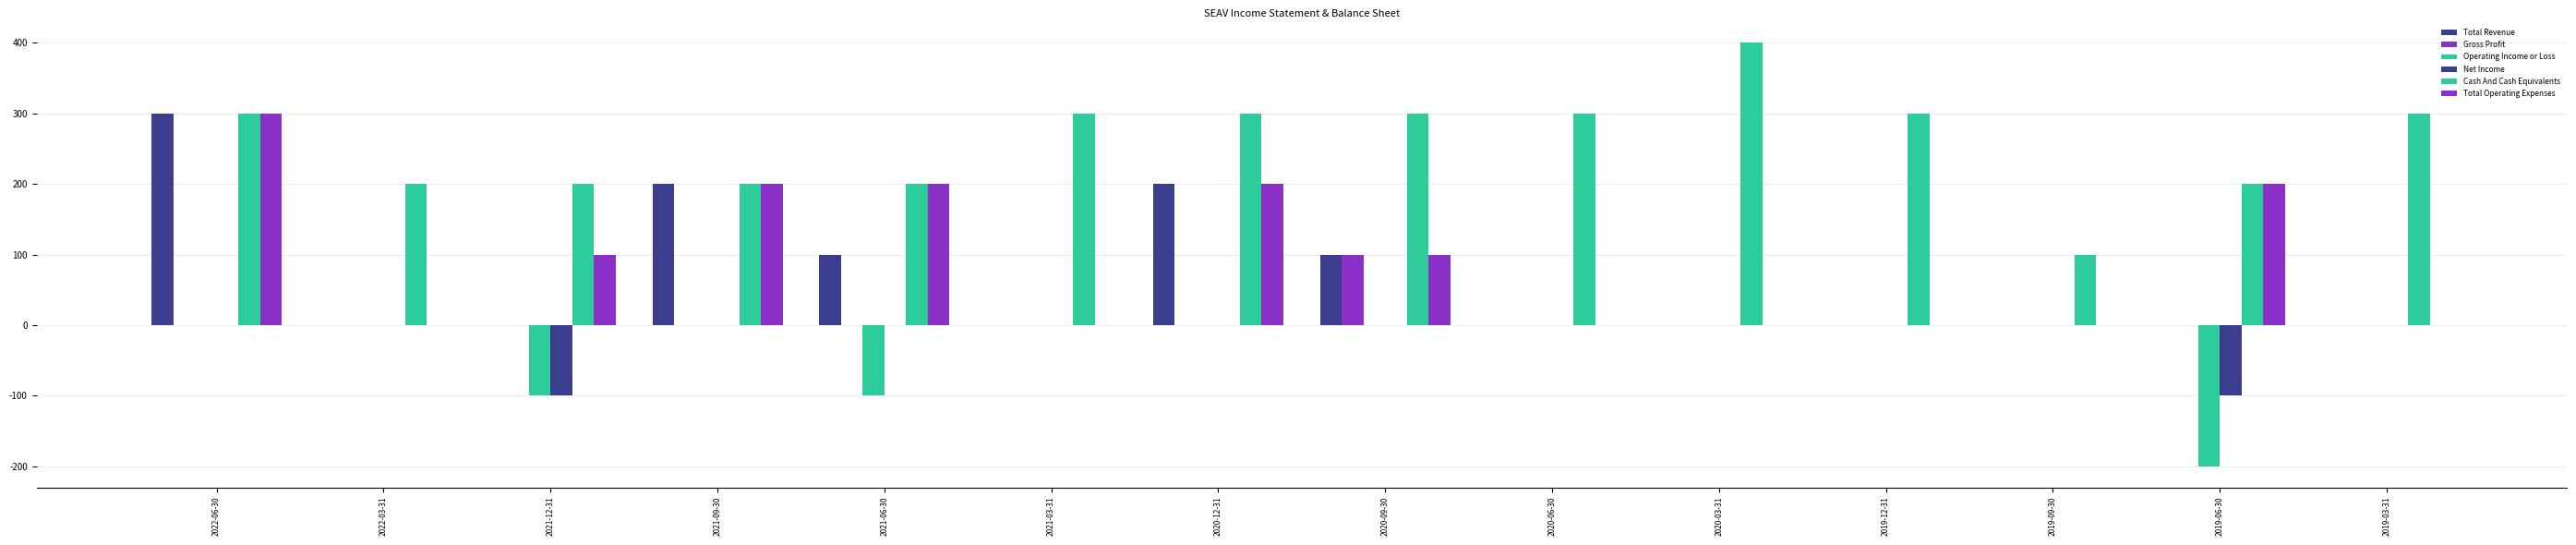

How many values in the Gross Profit series exceed 0?

1